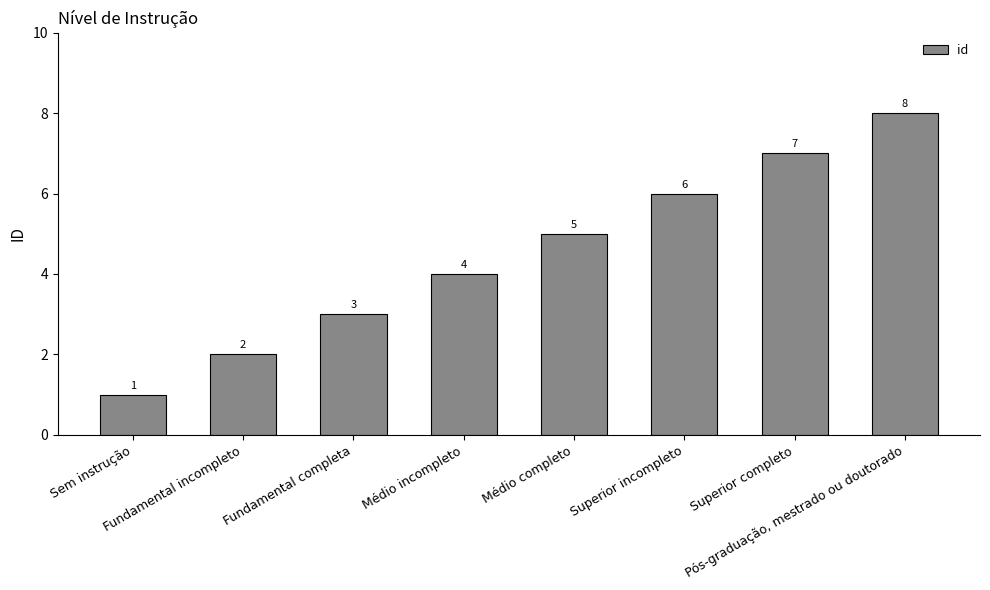

Is it true that the value at Sem instrução is 1?

True